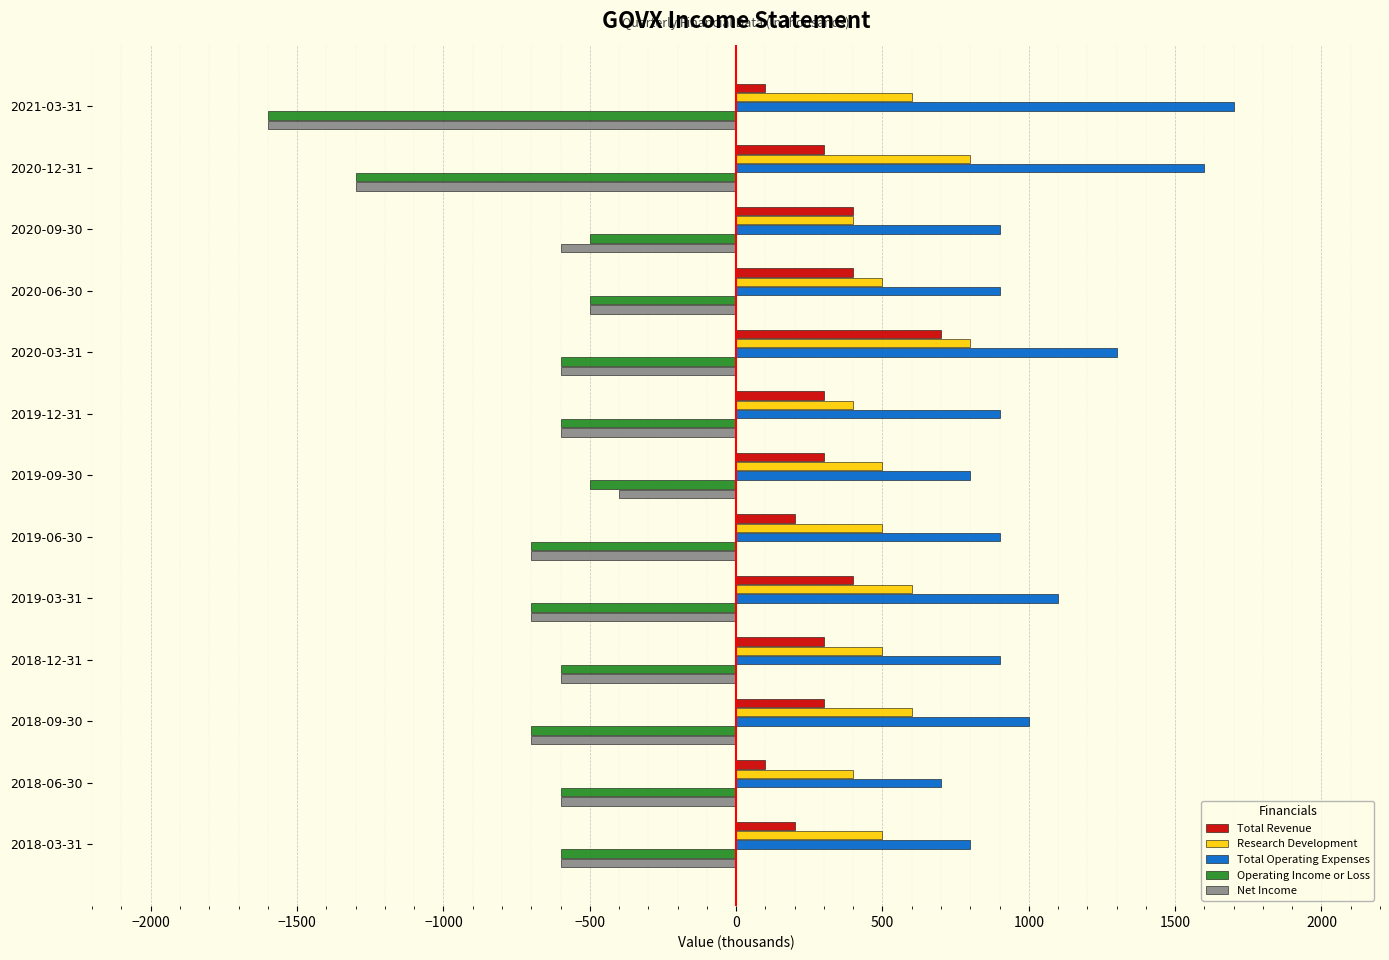

Which series has the largest total across all categories?

Total Operating Expenses